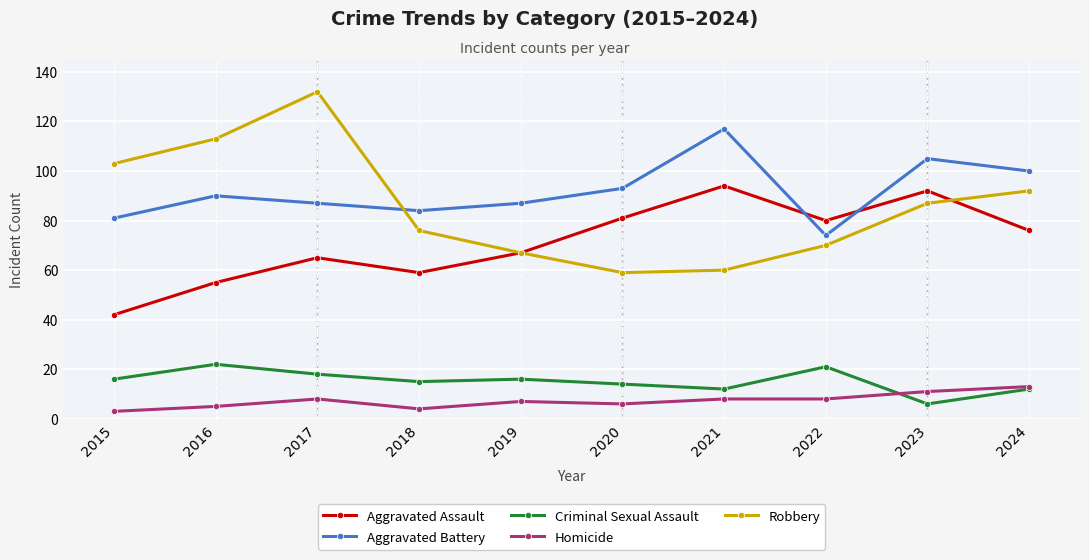

Rank the series by their maximum value, from highest to lowest.

Robbery, Aggravated Battery, Aggravated Assault, Criminal Sexual Assault, Homicide